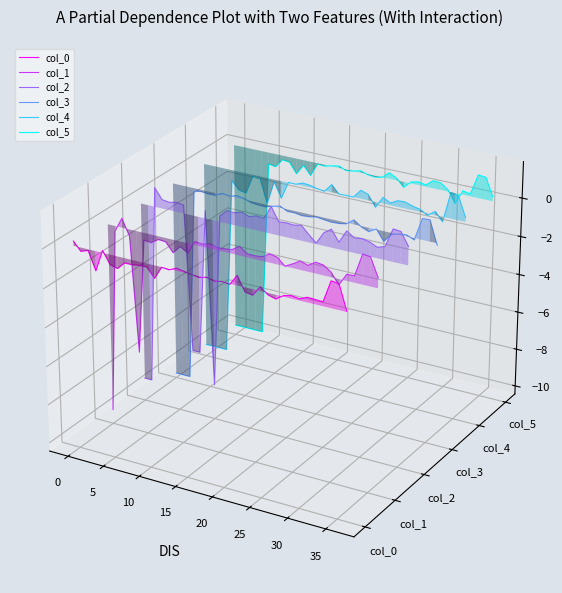

How many categories are shown in the chart?

37